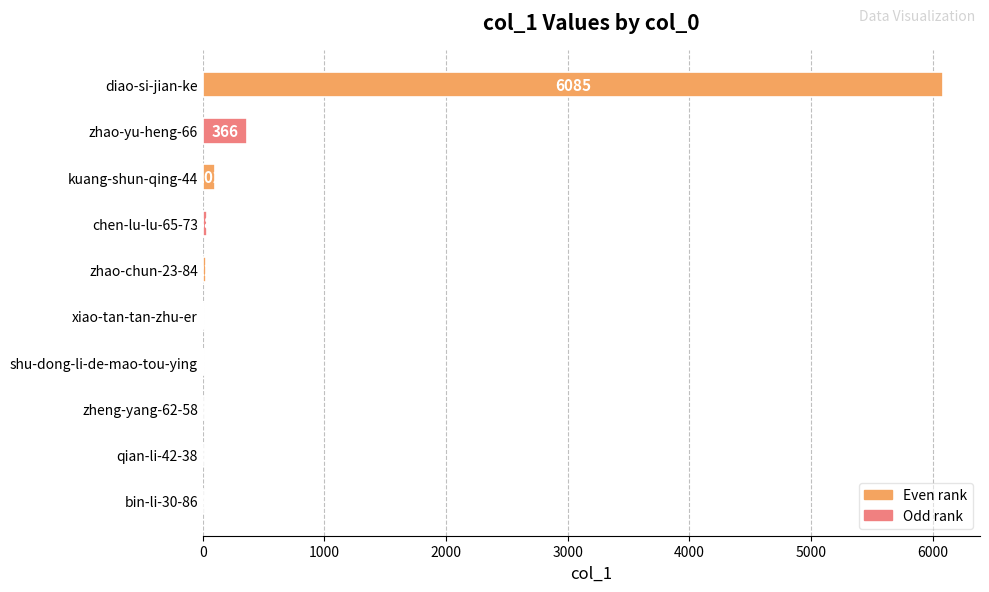

Count the number of categories in the chart.

10